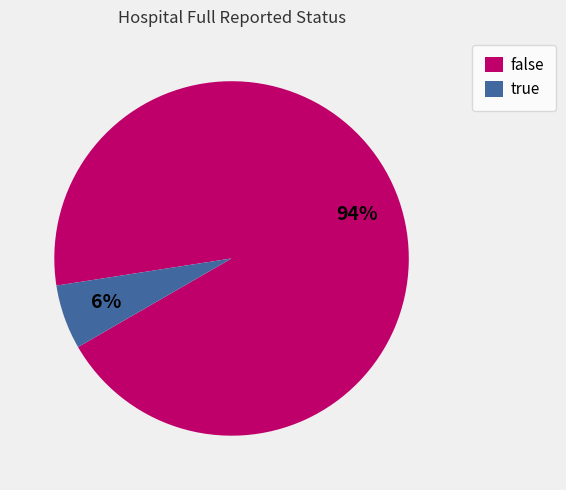

Is the sum of false and true greater than half?

Yes